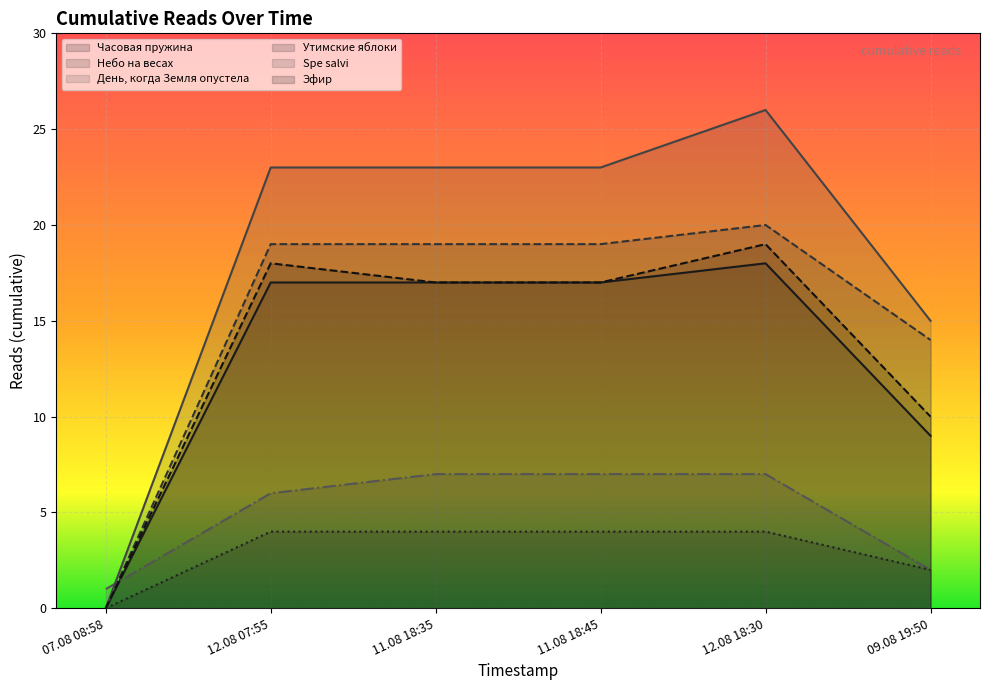

Reading right to left, what are all the values shown in this chart?

Часовая пружина: 09.08 19:50=9	12.08 18:30=18	11.08 18:45=17	11.08 18:35=17	12.08 07:55=17	07.08 08:58=0
Небо на весах: 09.08 19:50=14	12.08 18:30=20	11.08 18:45=19	11.08 18:35=19	12.08 07:55=19	07.08 08:58=0
День, когда Земля опустела: 09.08 19:50=2	12.08 18:30=7	11.08 18:45=7	11.08 18:35=7	12.08 07:55=6	07.08 08:58=1
Утимские яблоки: 09.08 19:50=2	12.08 18:30=4	11.08 18:45=4	11.08 18:35=4	12.08 07:55=4	07.08 08:58=0
Spe salvi: 09.08 19:50=15	12.08 18:30=26	11.08 18:45=23	11.08 18:35=23	12.08 07:55=23	07.08 08:58=0
Эфир: 09.08 19:50=10	12.08 18:30=19	11.08 18:45=17	11.08 18:35=17	12.08 07:55=18	07.08 08:58=0